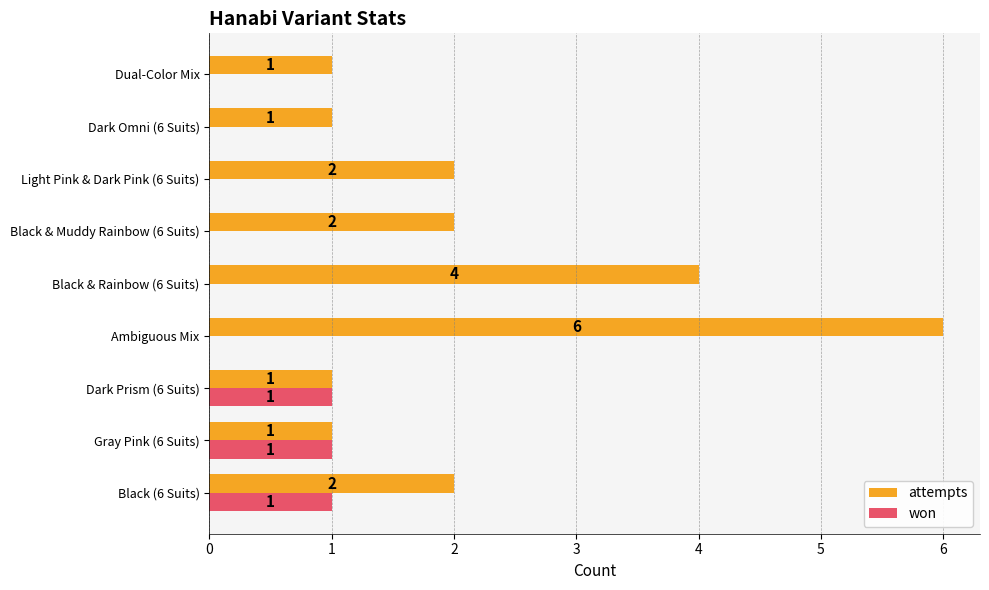

Which series changed the most between Ambiguous Mix and Dark Omni (6 Suits)?

attempts